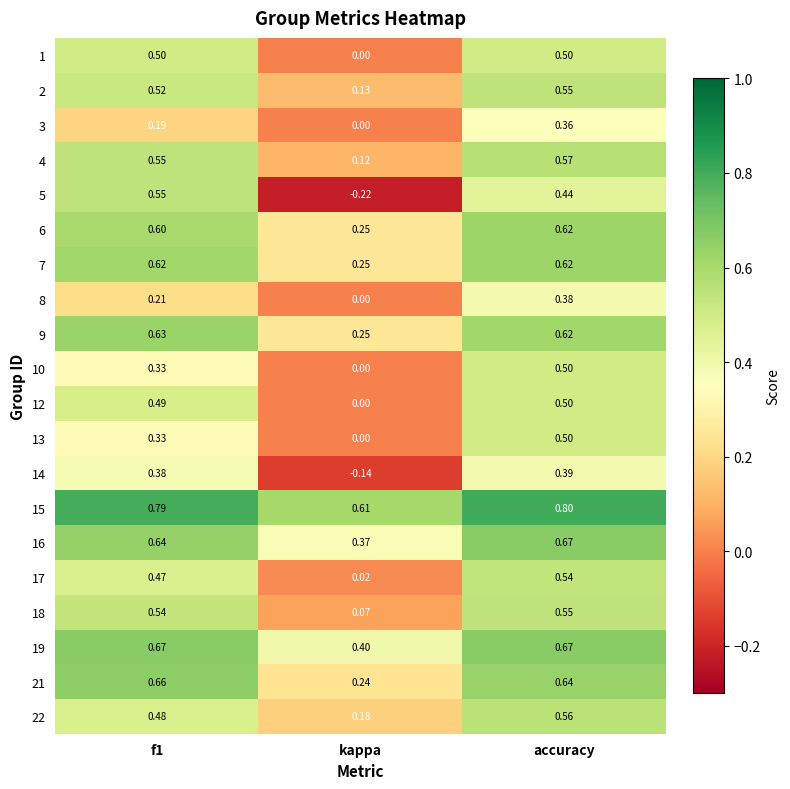

At which category does the chart reach its peak across all series?

accuracy